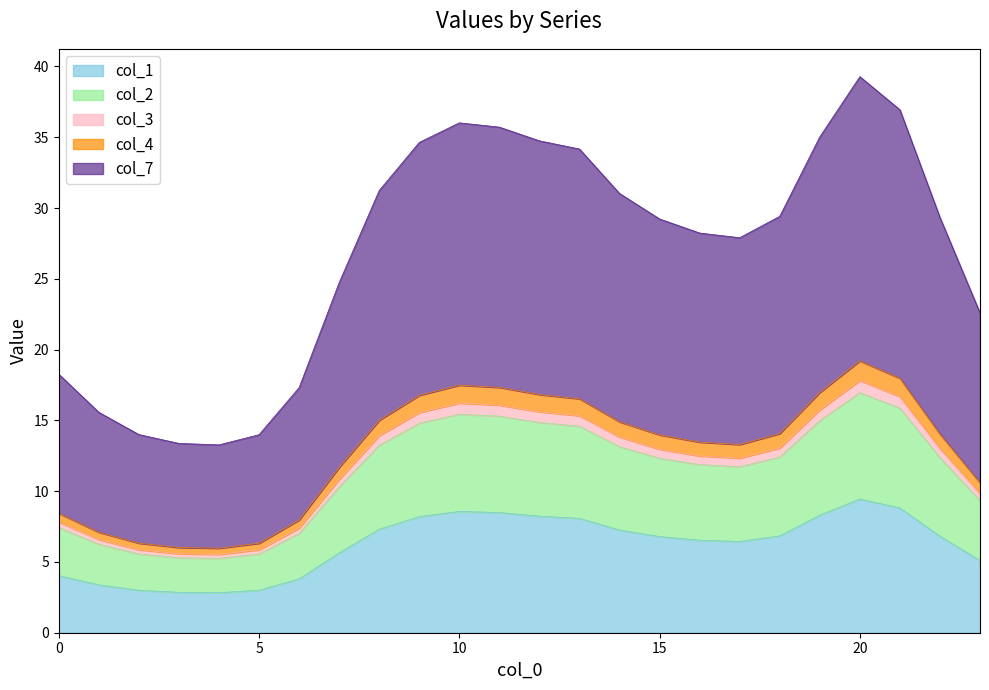

Count the number of categories in the chart.

24